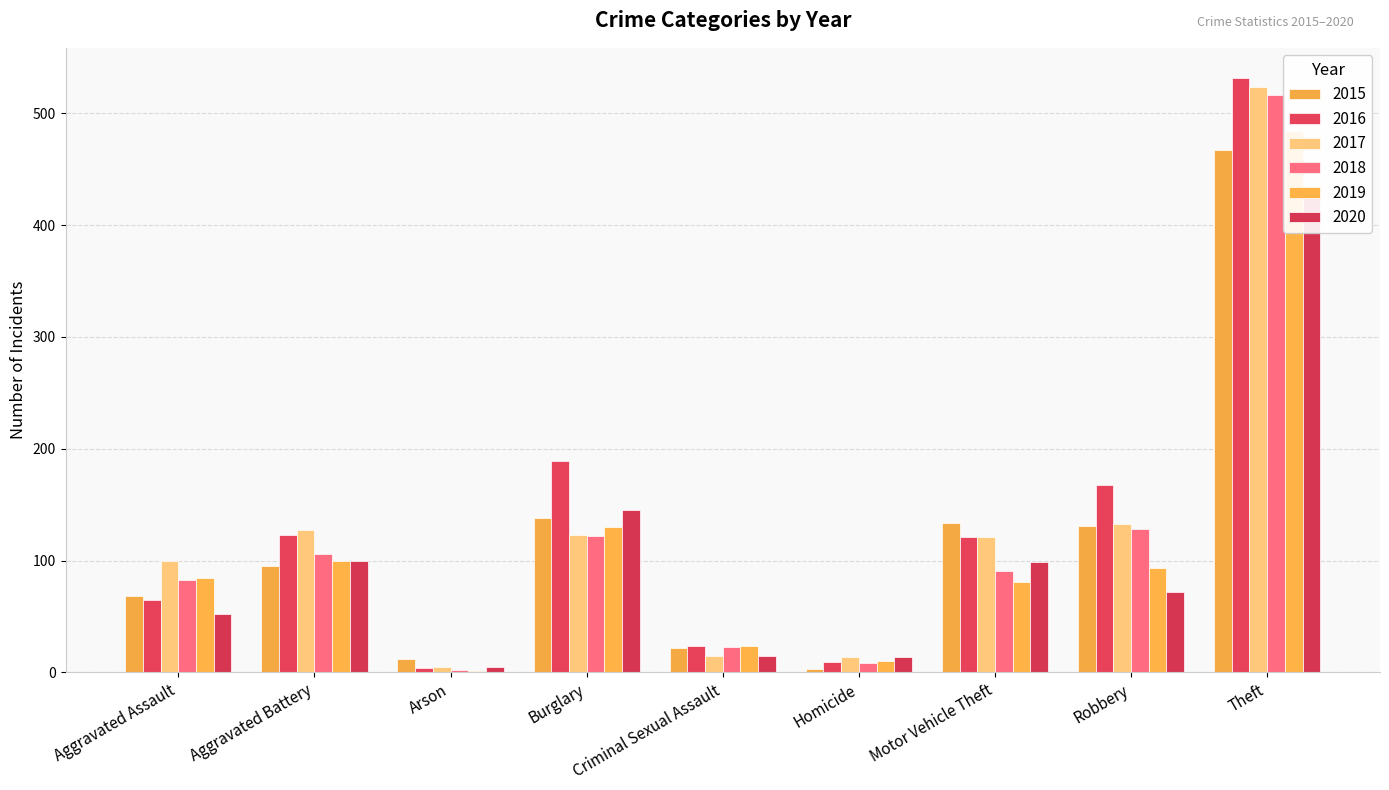

How many bars are there in total?

54